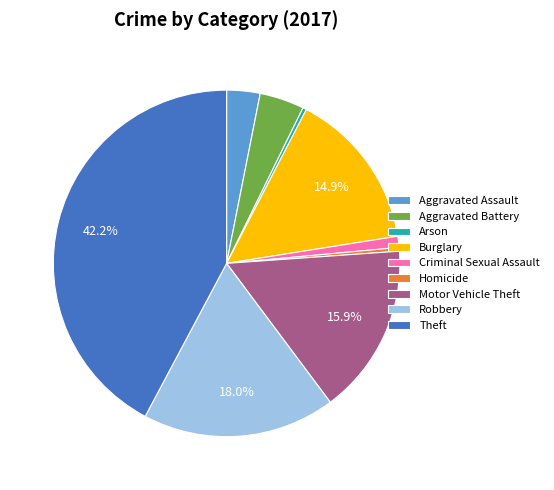

What is the largest slice in the pie chart?

Theft